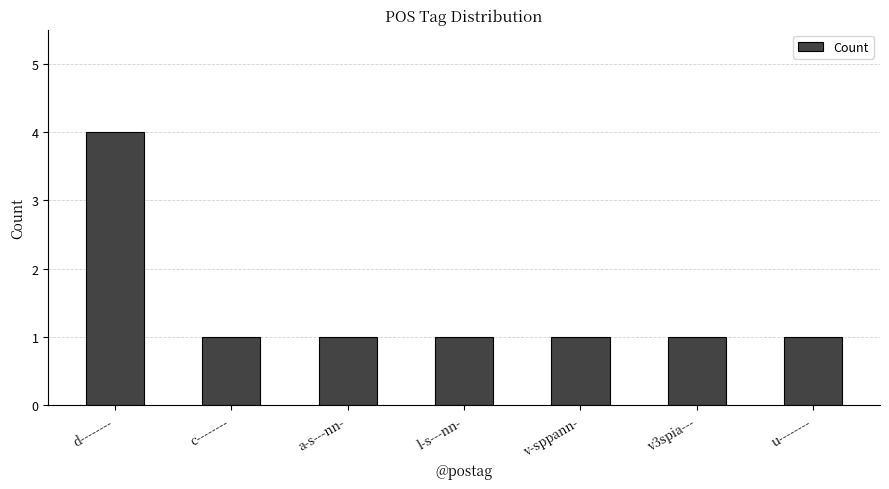

Reading left to right, what are all the values shown in this chart?

d--------=4	c--------=1	a-s---nn-=1	l-s---nn-=1	v-sppann-=1	v3spia---=1	u--------=1